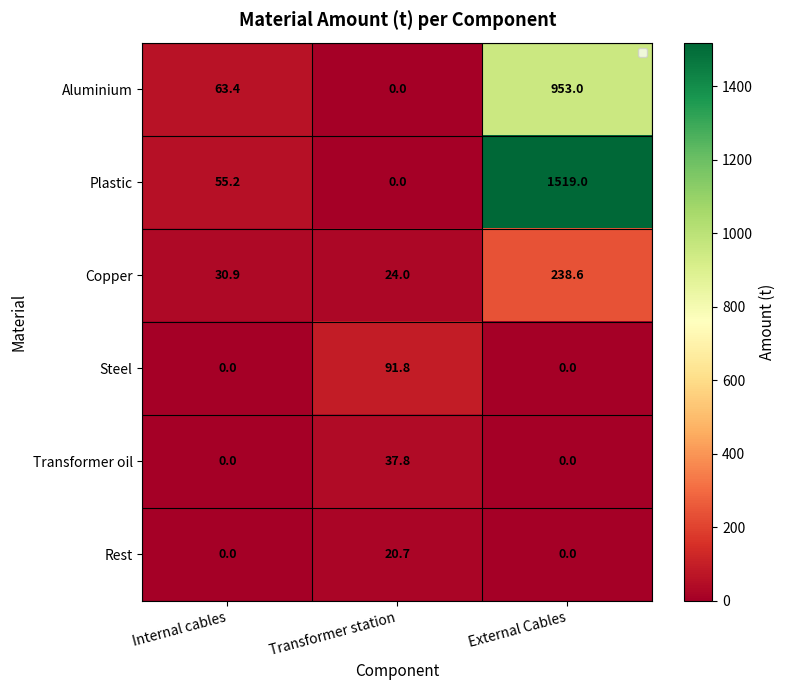

Reading left to right, extract all data points from this chart.

Aluminium: 63.4	0.0	953.0
Plastic: 55.2	0.0	1519.0
Copper: 30.9	24.0	238.6
Steel: 0.0	91.8	0.0
Transformer oil: 0.0	37.8	0.0
Rest: 0.0	20.7	0.0